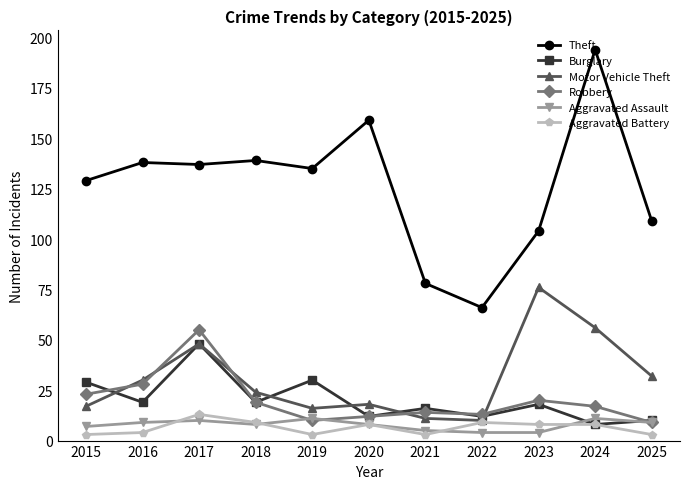

Which series has the largest range (max minus min)?

Theft